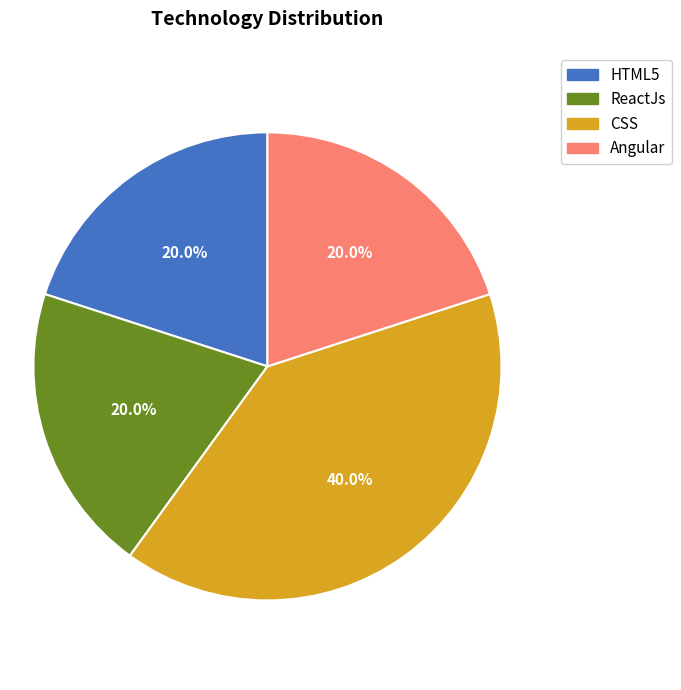

To the nearest percent, what percentage of the pie is Angular?

20%